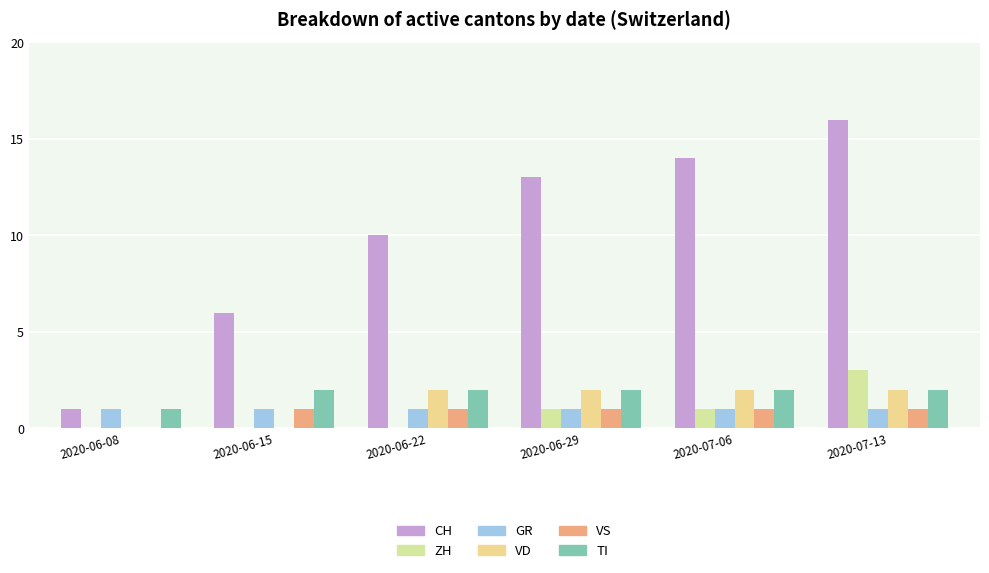

Which series has the largest total across all categories?

CH